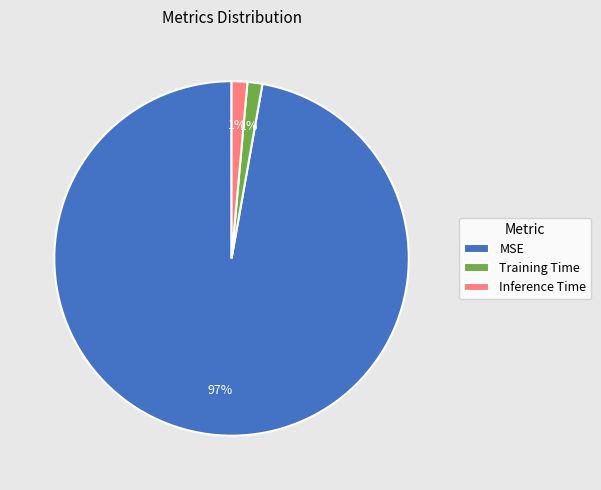

How many segments does this pie chart have?

3